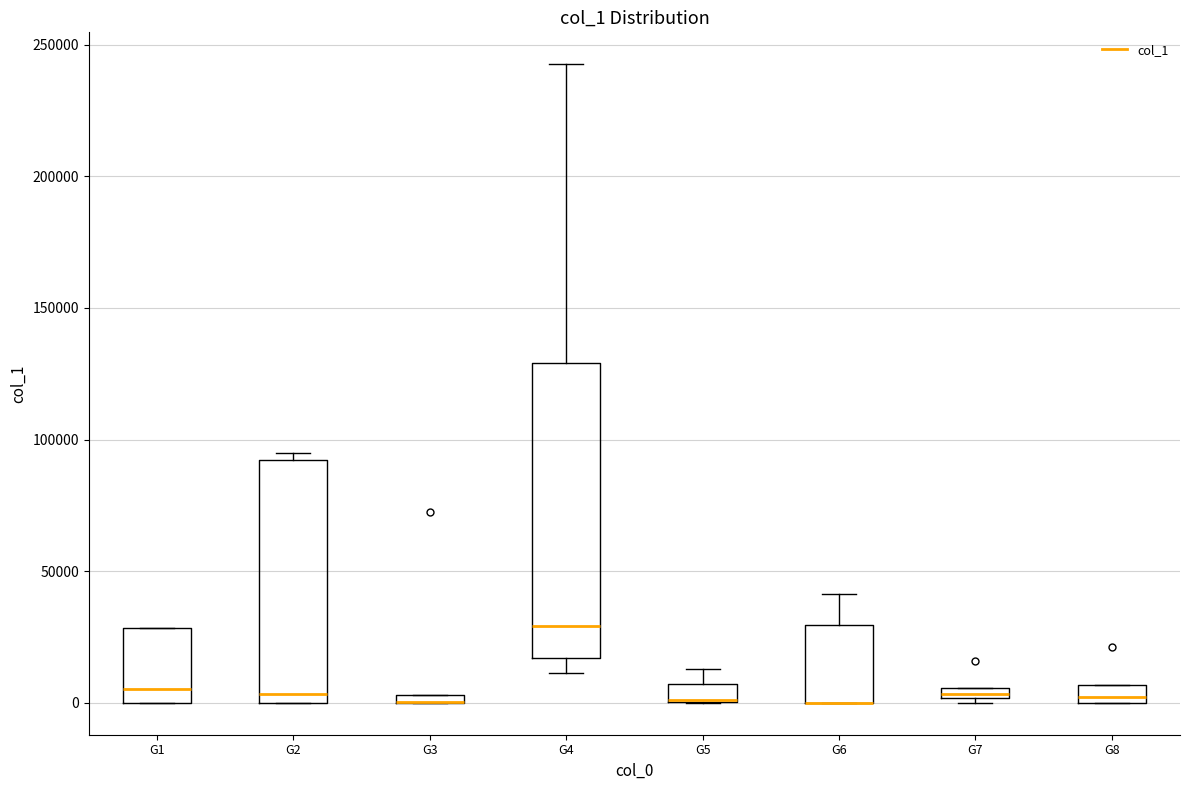

Where is the upper edge of the box for G5 on the y-axis? The values are not printed on the chart, so give them approximately, as read against the axis.

5000